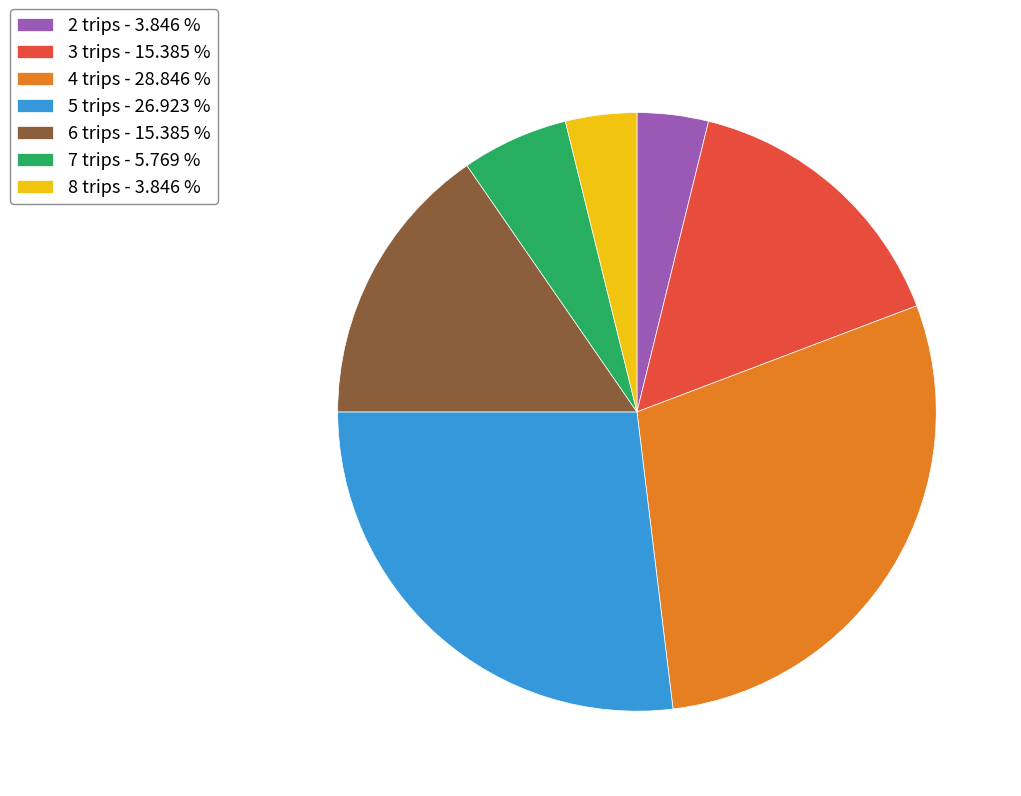

Combined, do 3 trips and 2 trips account for over 50%?

No